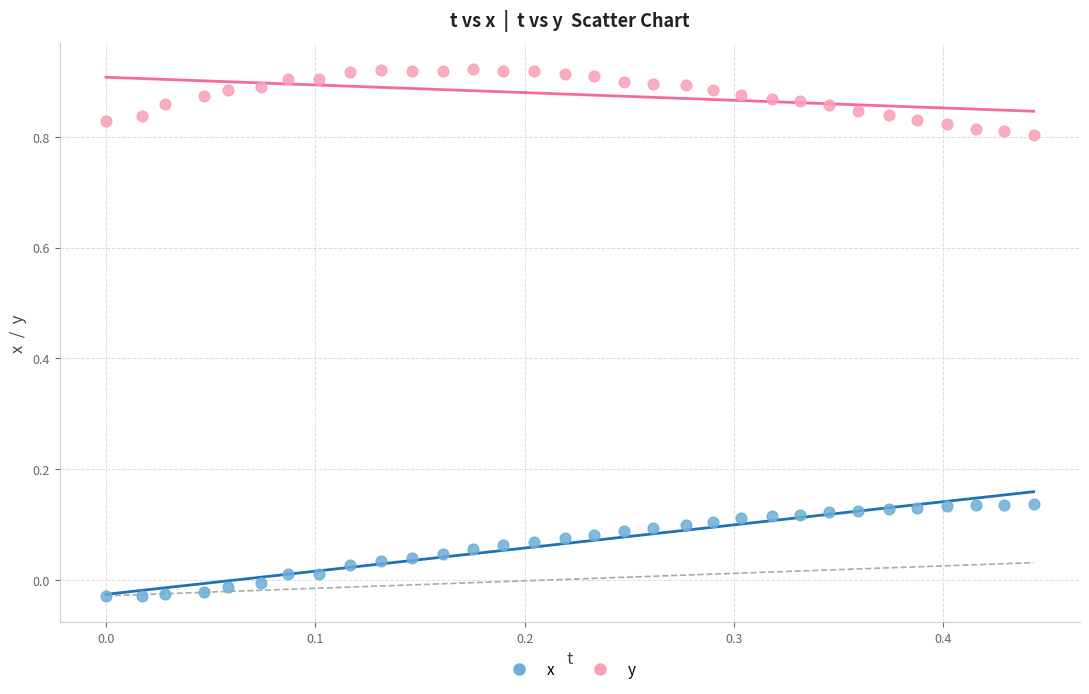

Which series contains the highest Y value?

y